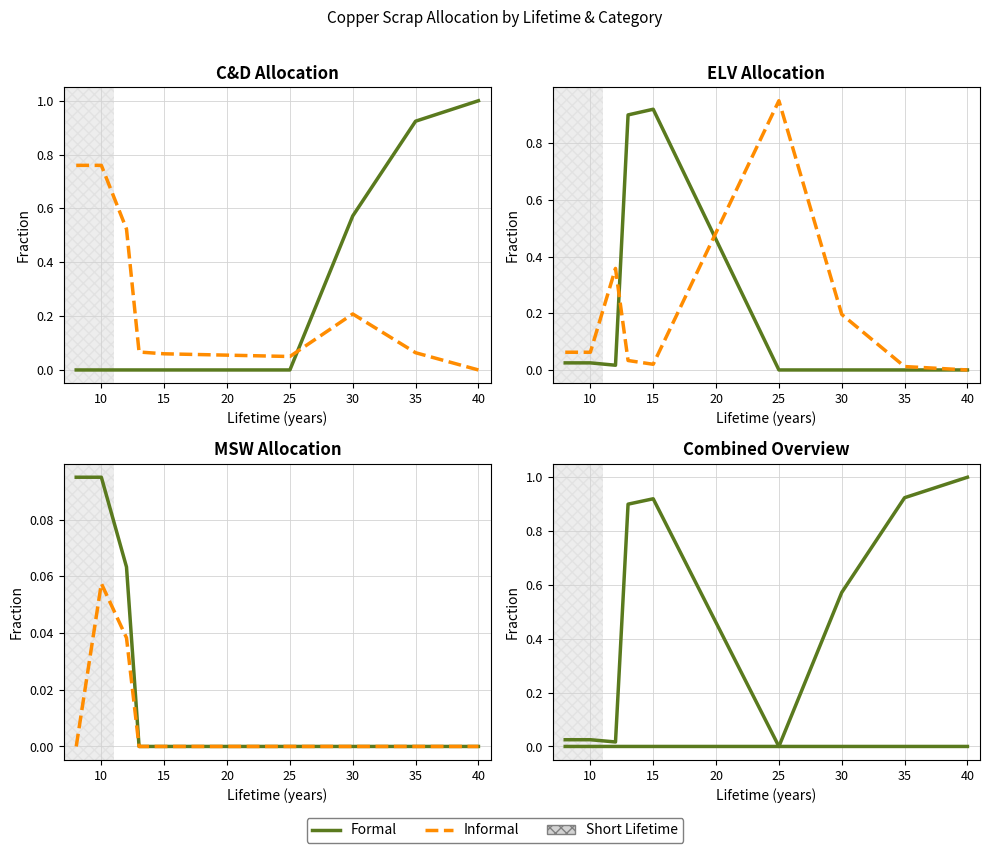

What is the total value across all series at 25?

1.0